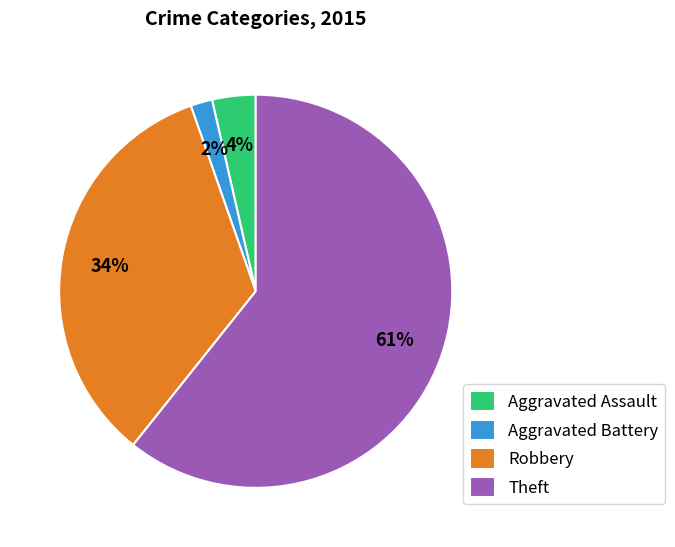

Do Theft and Robbery together represent more than half of the pie?

Yes